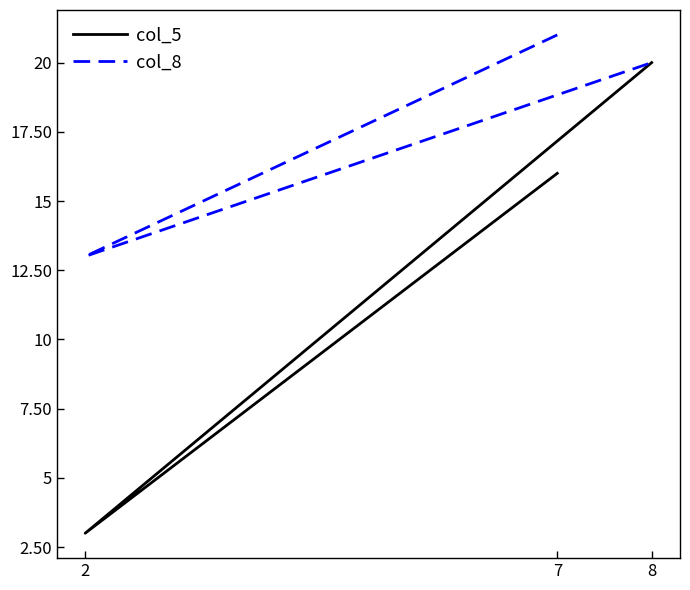

Does the chart display data point markers on the line(s)?

No